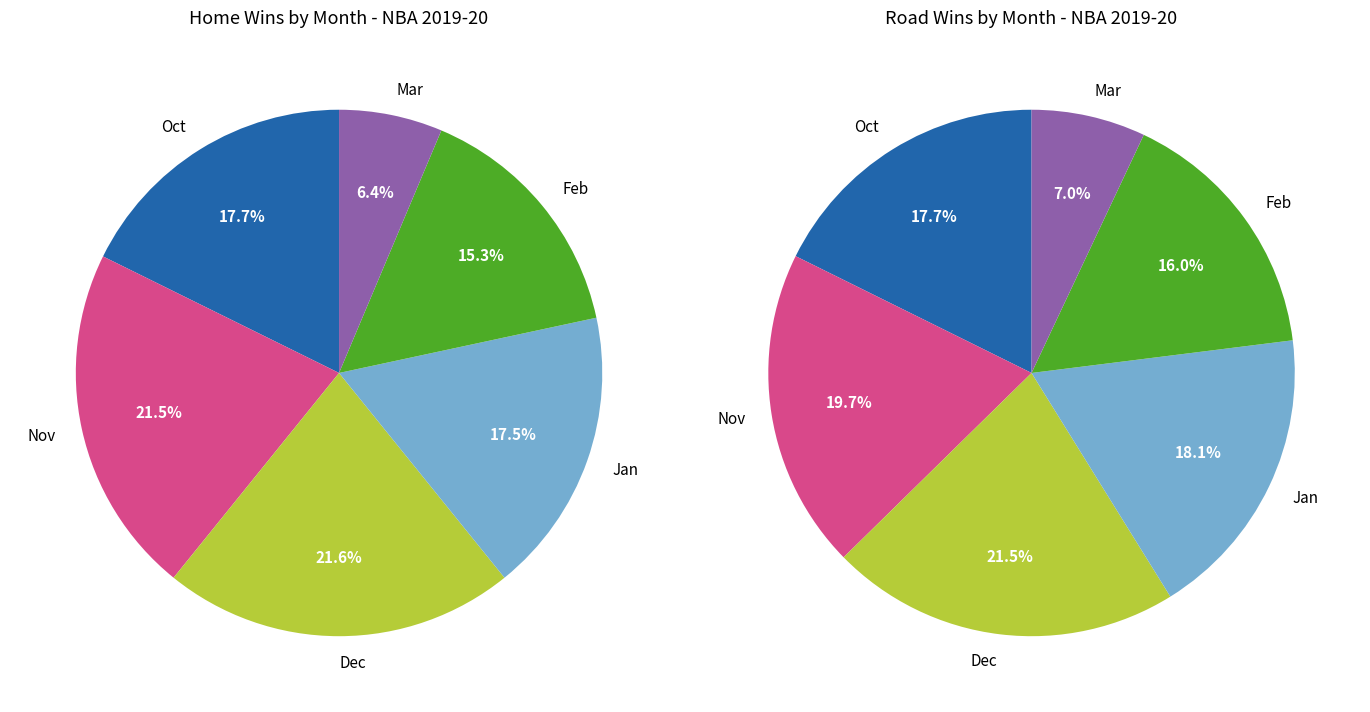

Rank the series by their average value, from highest to lowest.

Home Wins, Road Wins